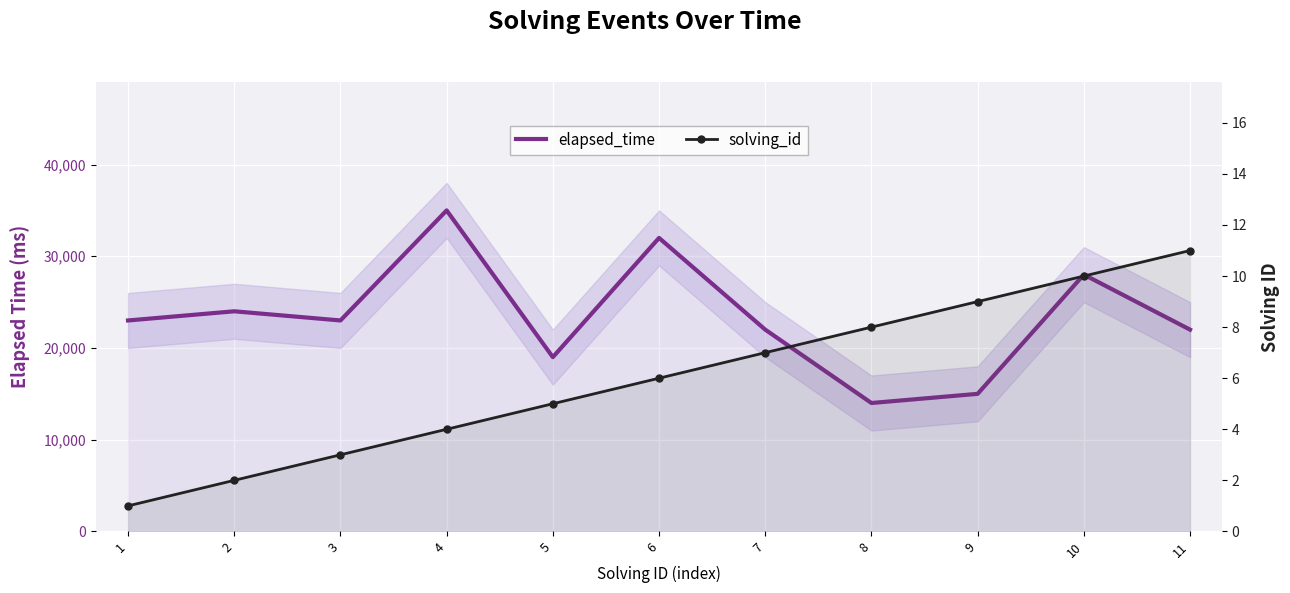

What is the sum of all solving_id values?

66